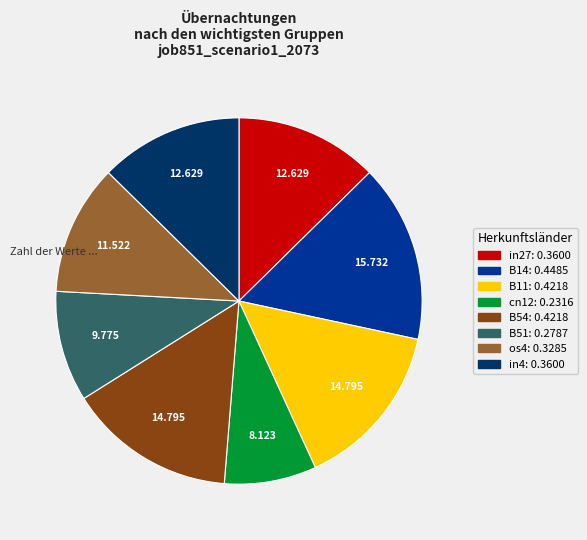

Is B51 the majority of the pie?

No